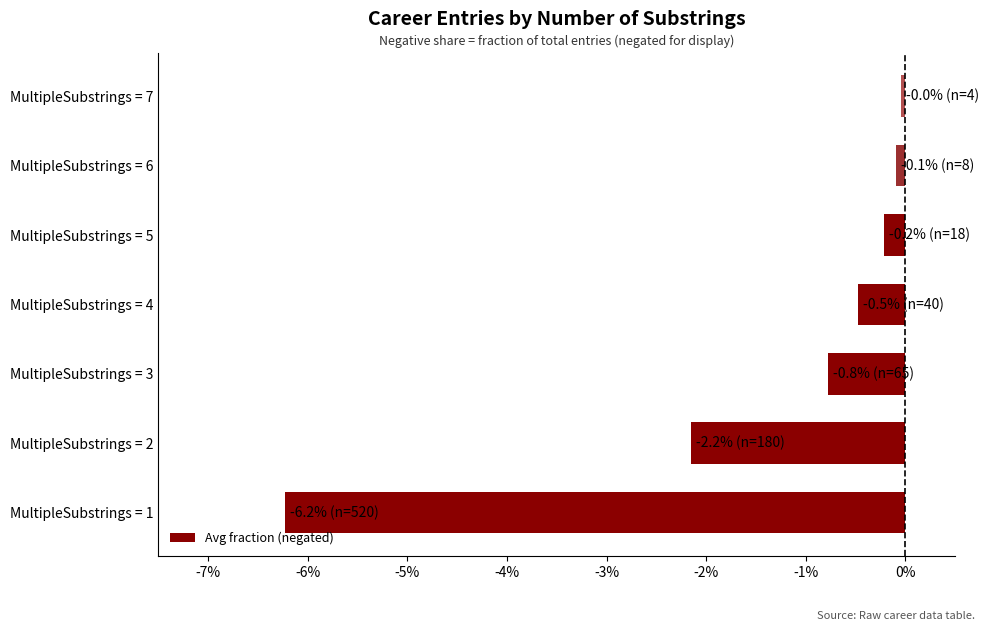

Between MultipleSubstrings = 1 and MultipleSubstrings = 4, which is larger?

MultipleSubstrings = 4